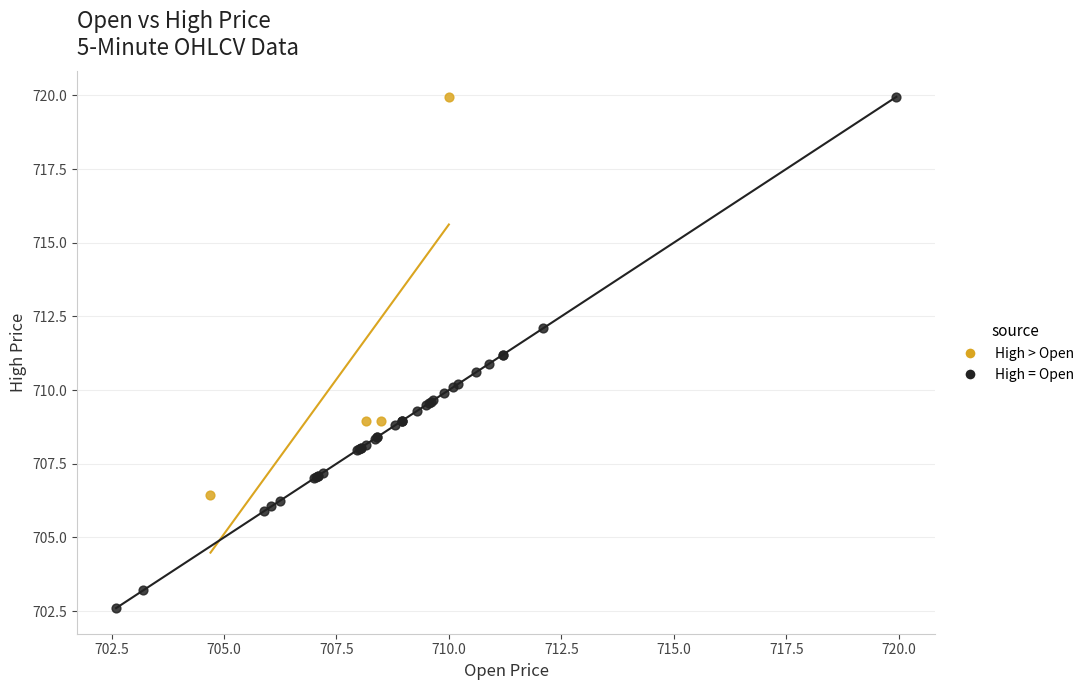

Which series reaches the minimum Y coordinate?

High = Open